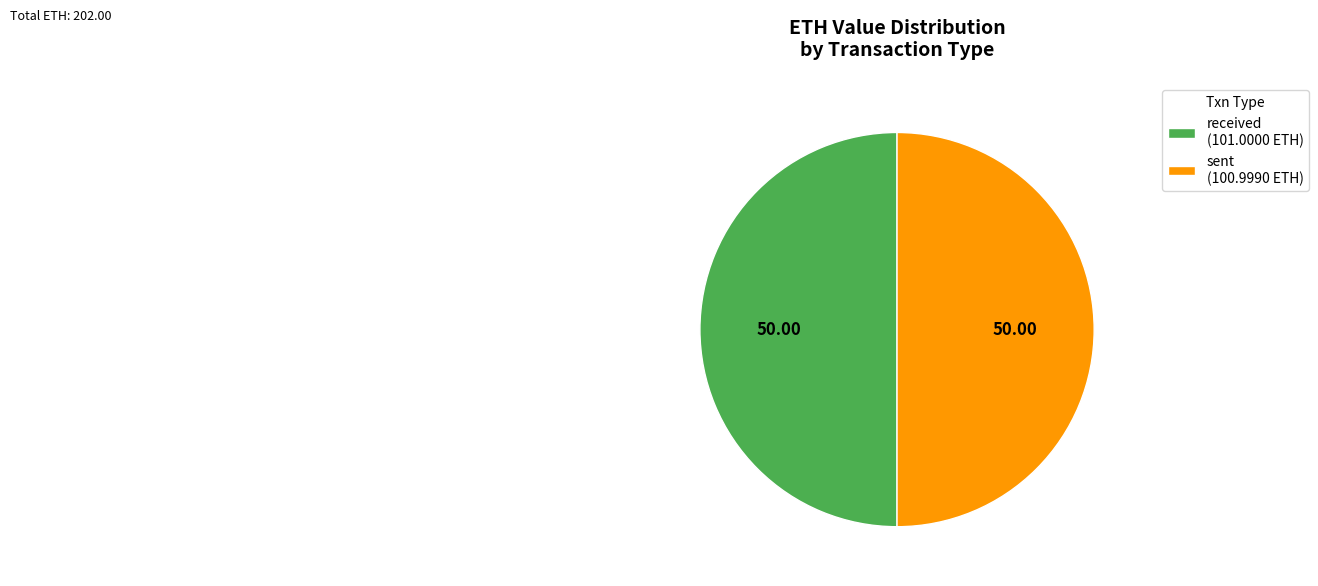

Count the number of slices in the pie.

2